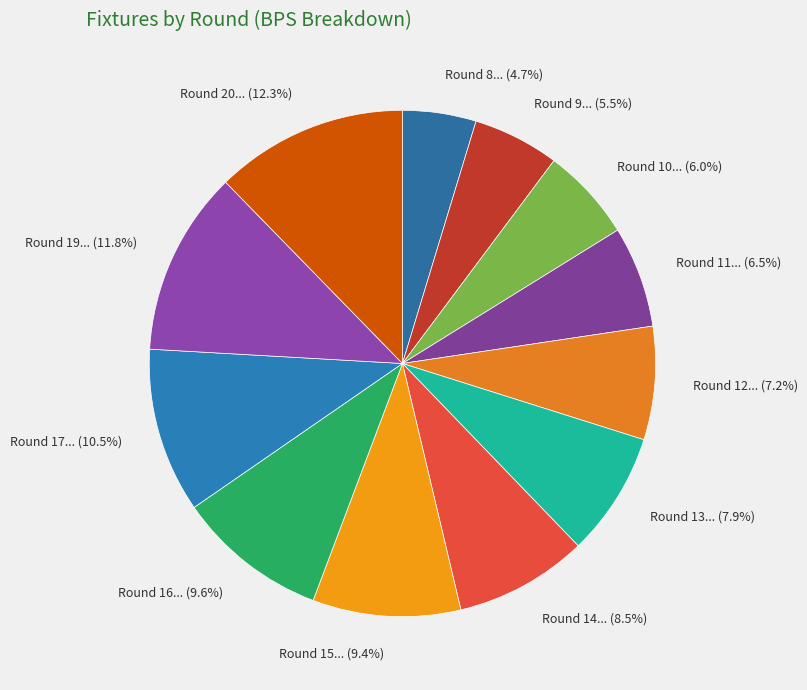

How many segments does this pie chart have?

12